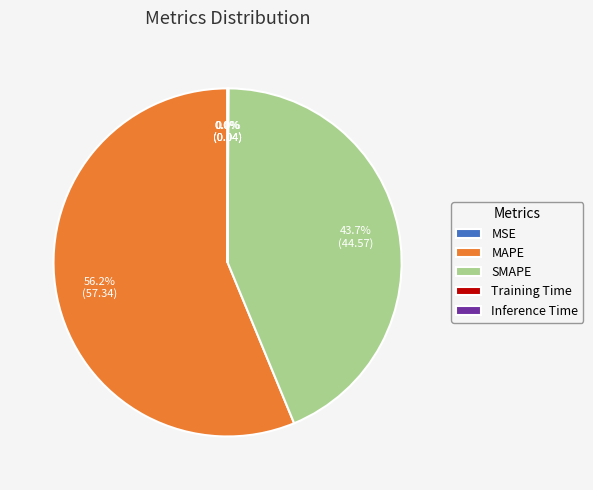

What is the largest slice in the pie chart?

MAPE